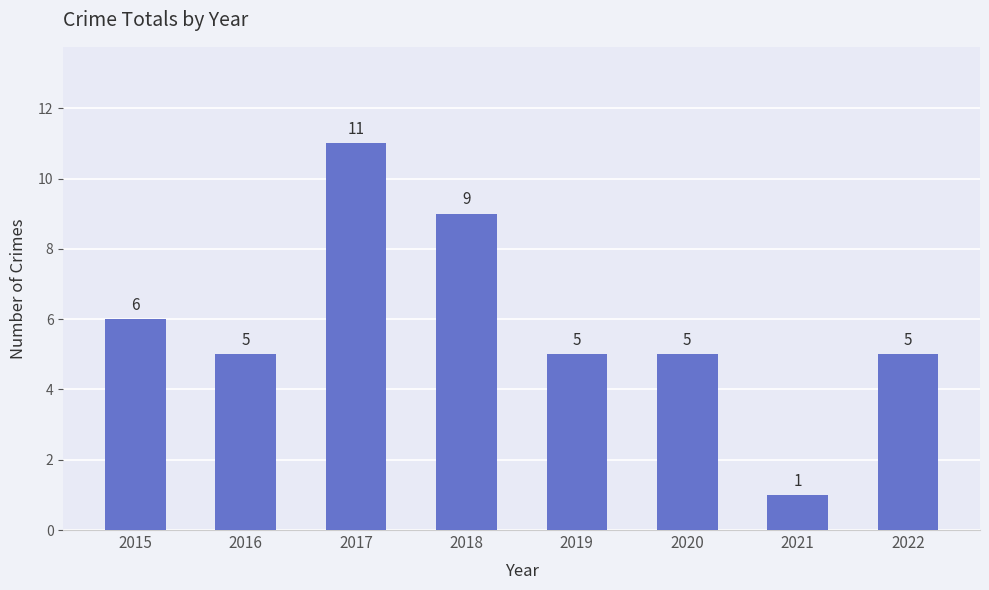

Reading left to right, extract all data points from this chart.

2015=6	2016=5	2017=11	2018=9	2019=5	2020=5	2021=1	2022=5